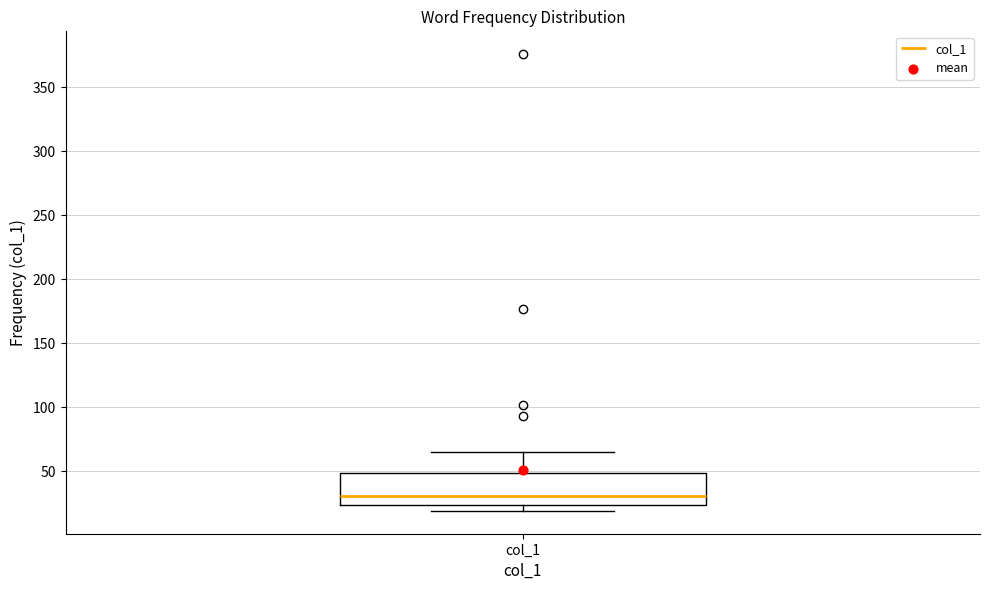

Where does the upper whisker of the box for col_1 end on the y-axis? The values are not printed on the chart, so give them approximately, as read against the axis.

65